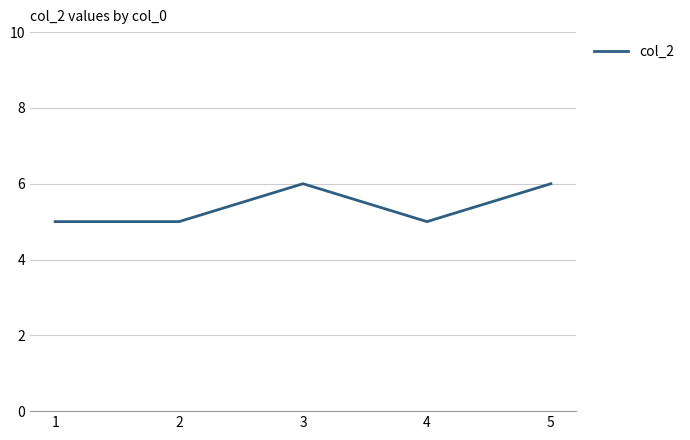

Read the value at 4.

5